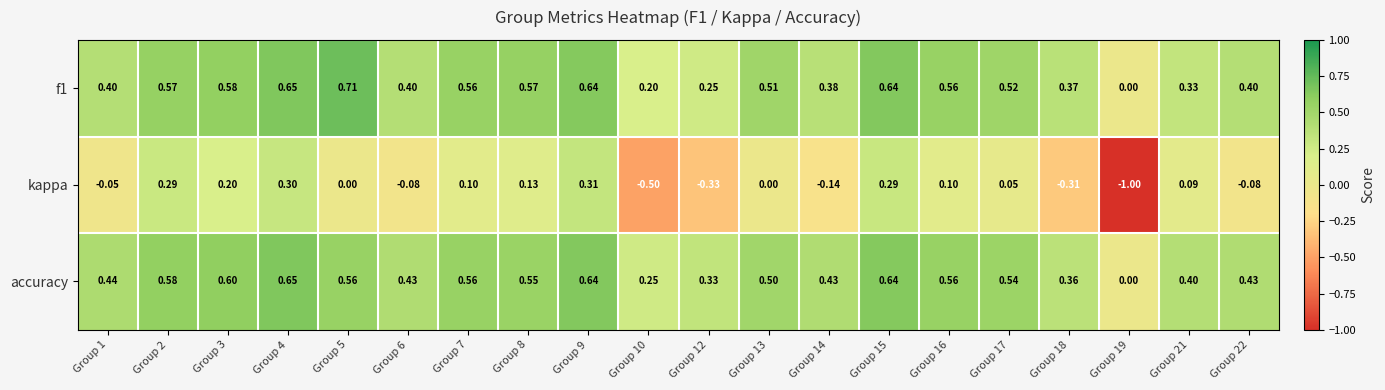

Between Group 12 and Group 14, which series saw the biggest shift?

kappa